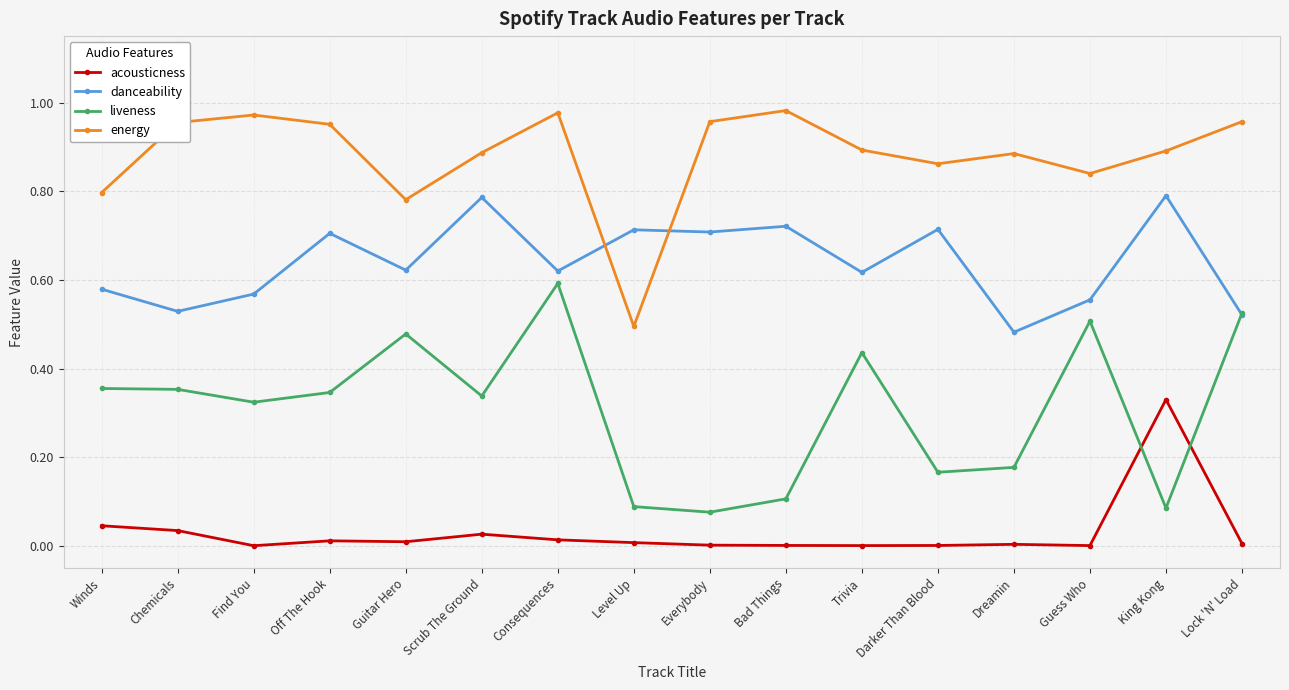

Between Scrub The Ground and Level Up, which series saw the biggest shift?

energy